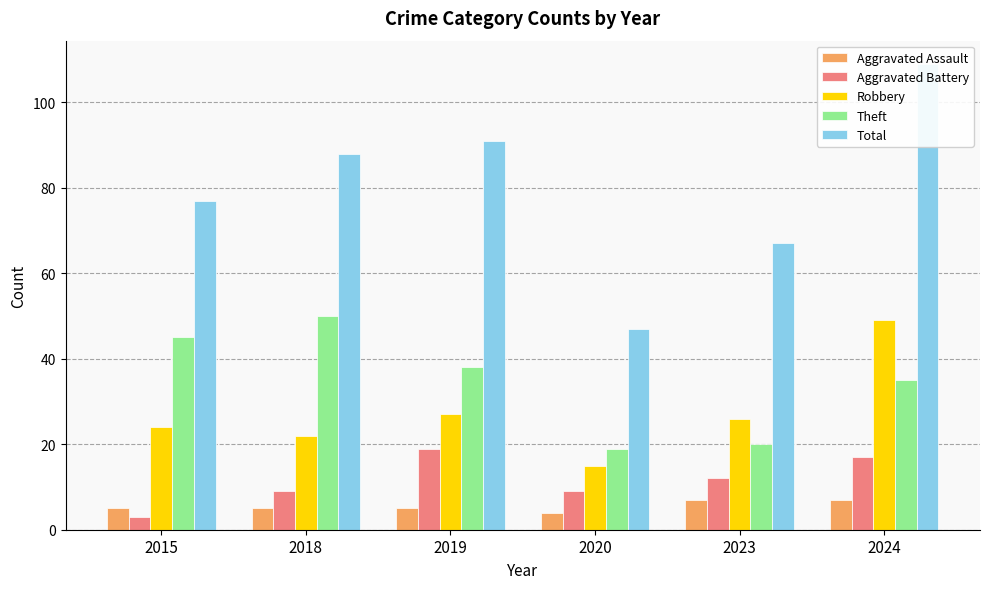

How many bars are there in total?

30